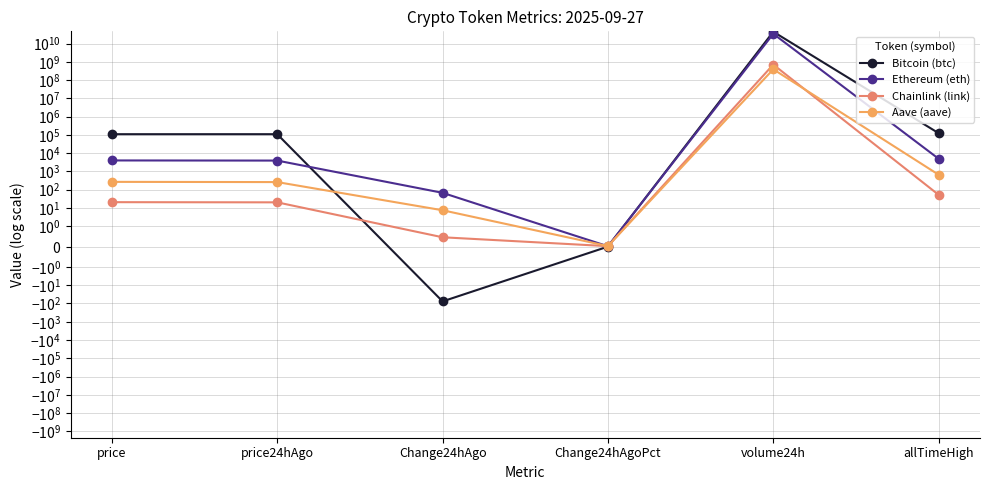

Reading left to right, extract all data points from this chart.

Bitcoin (btc): 109450.0	109527.0	-77.0	-0.0	44196558378.0	124128.0
Ethereum (eth): 4009.7	3941.9	67.8	0.0	34048649030.0	4946.1
Chainlink (link): 20.9	20.5	0.5	0.0	702736643.0	52.7
Aave (aave): 269.9	262.4	7.5	0.0	389964846.0	661.7